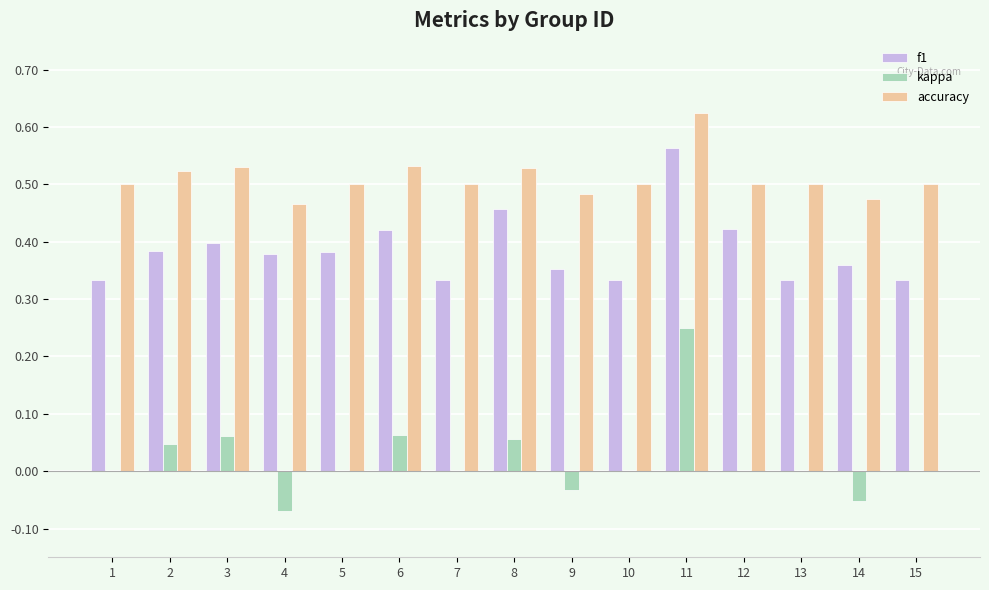

What is the sum of all f1 values?

5.8